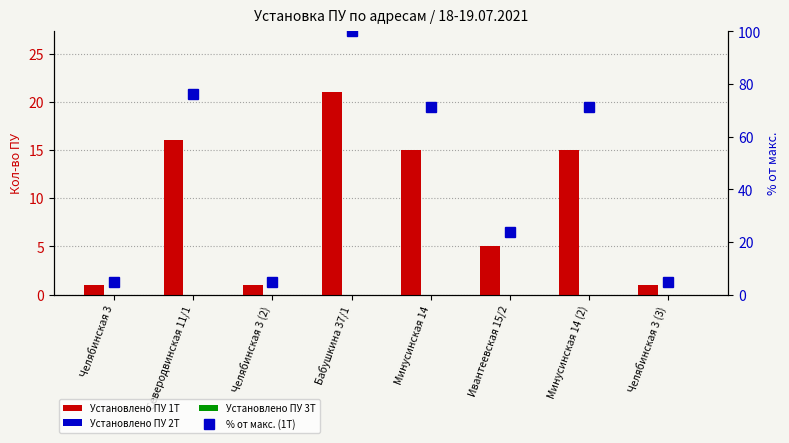

Does the chart contain stacked bars?

No